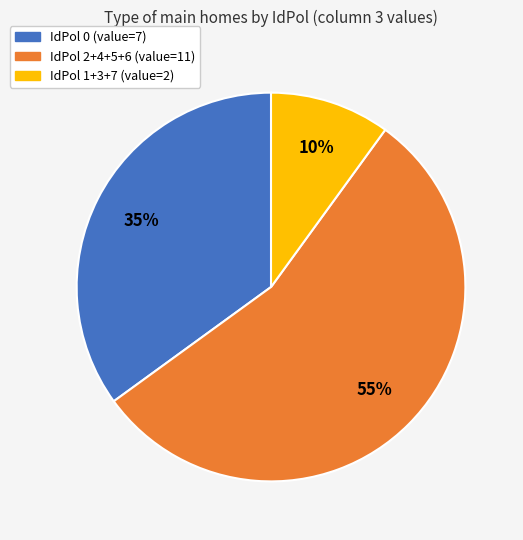

To the nearest percent, what is the difference between the largest and smallest slice percentages?

45%